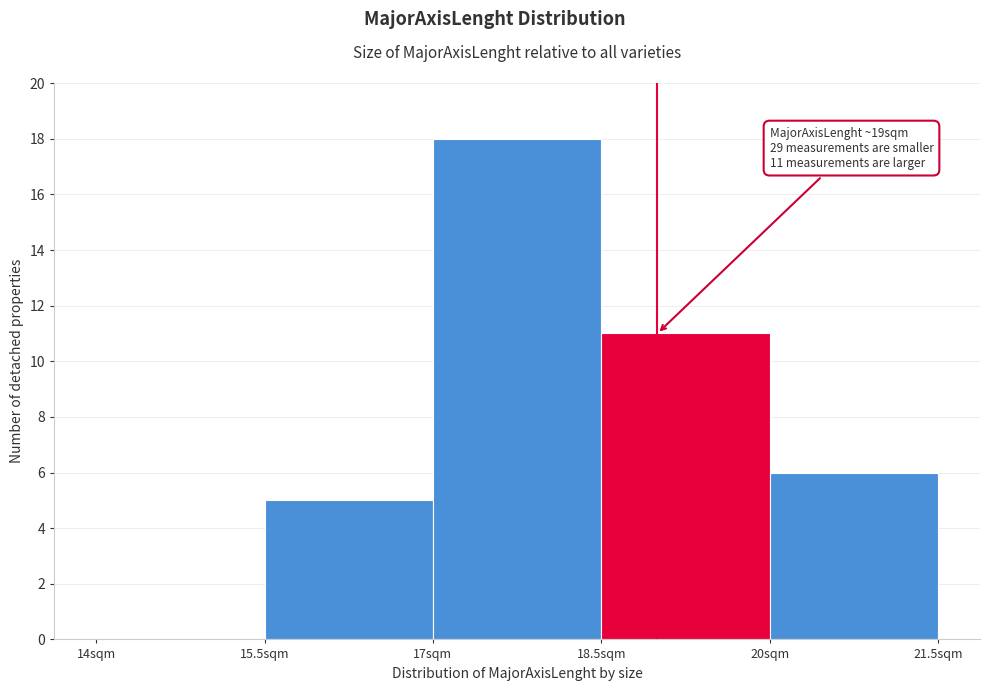

Over which range of the x-axis is the bar tallest?

17.0 to 18.5